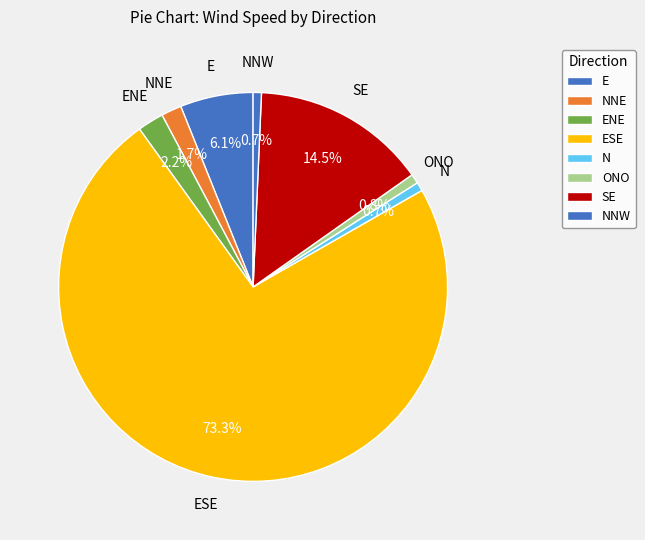

Which category has the biggest portion of the pie?

ESE